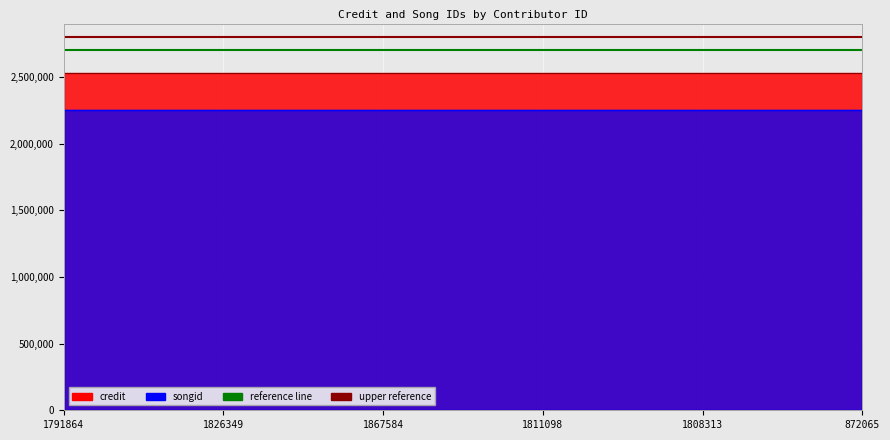

Is it true that reference line equals 2700000 at 1791864?

True